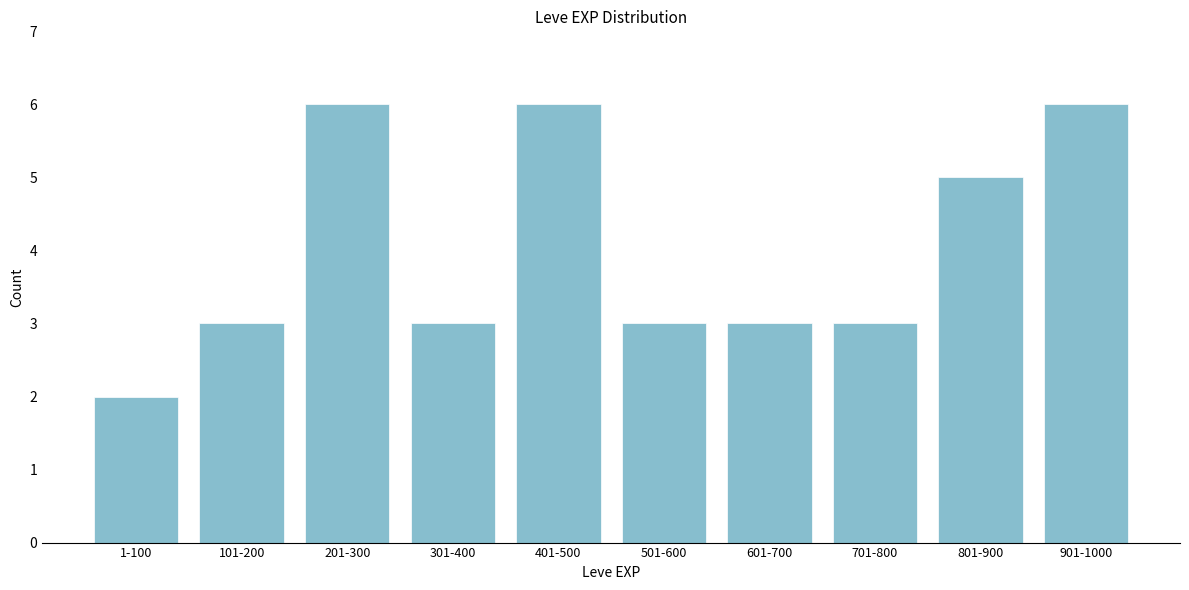

Reading left to right, transcribe all the data shown in this chart.

2	3	6	3	6	3	3	3	5	6